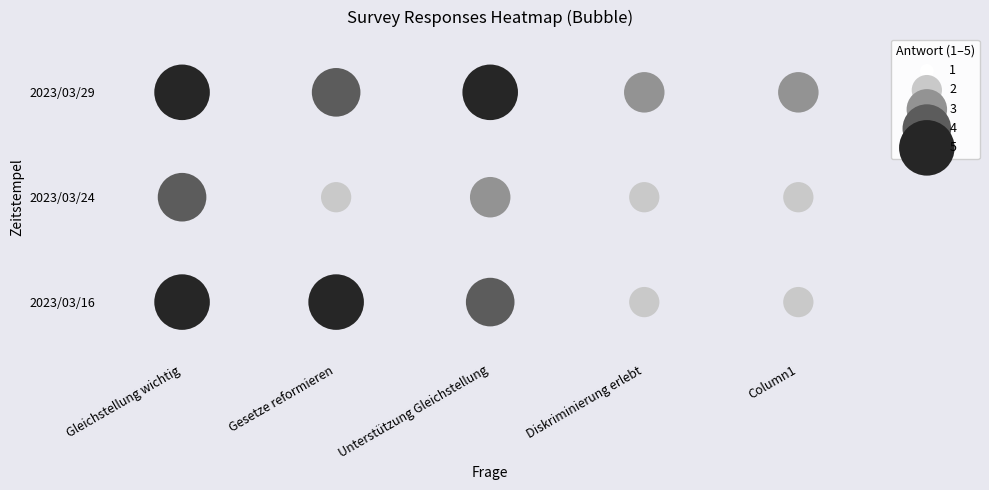

List the series in order of their peak value, lowest first.

2023/03/24, 2023/03/16, 2023/03/29